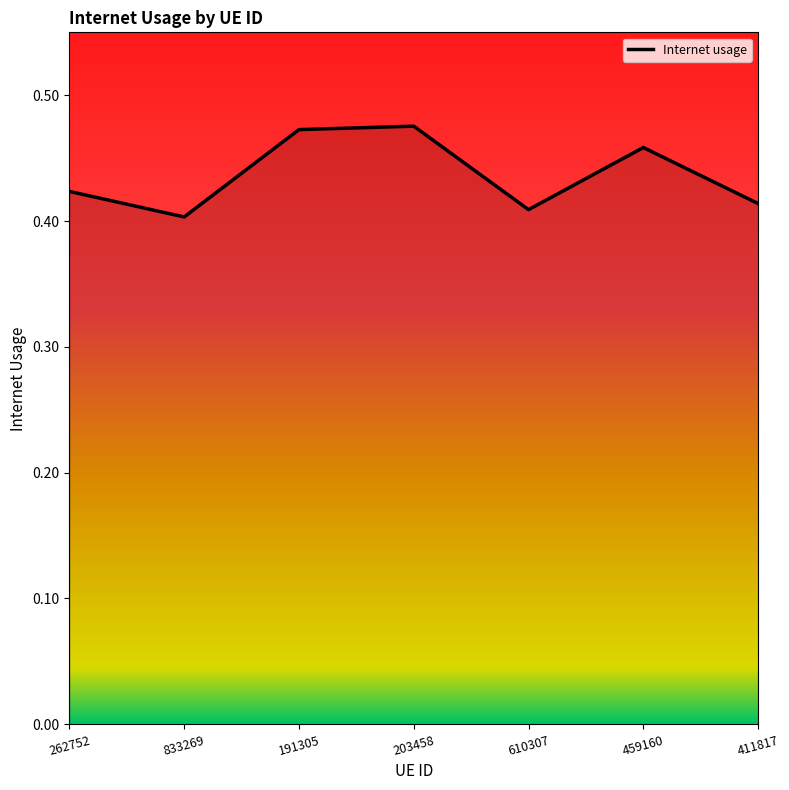

What position from the left is 833269?

2